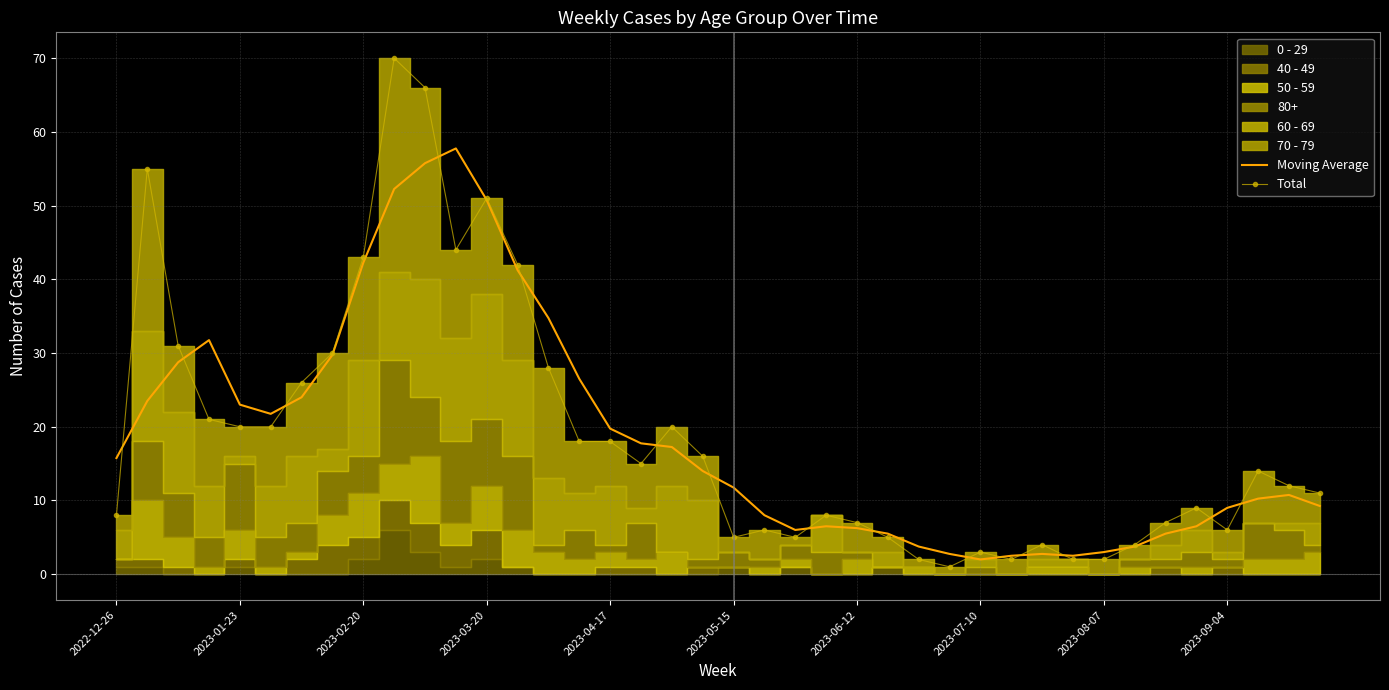

What is the approximate value of Moving Average at 2023-09-04?

9.0